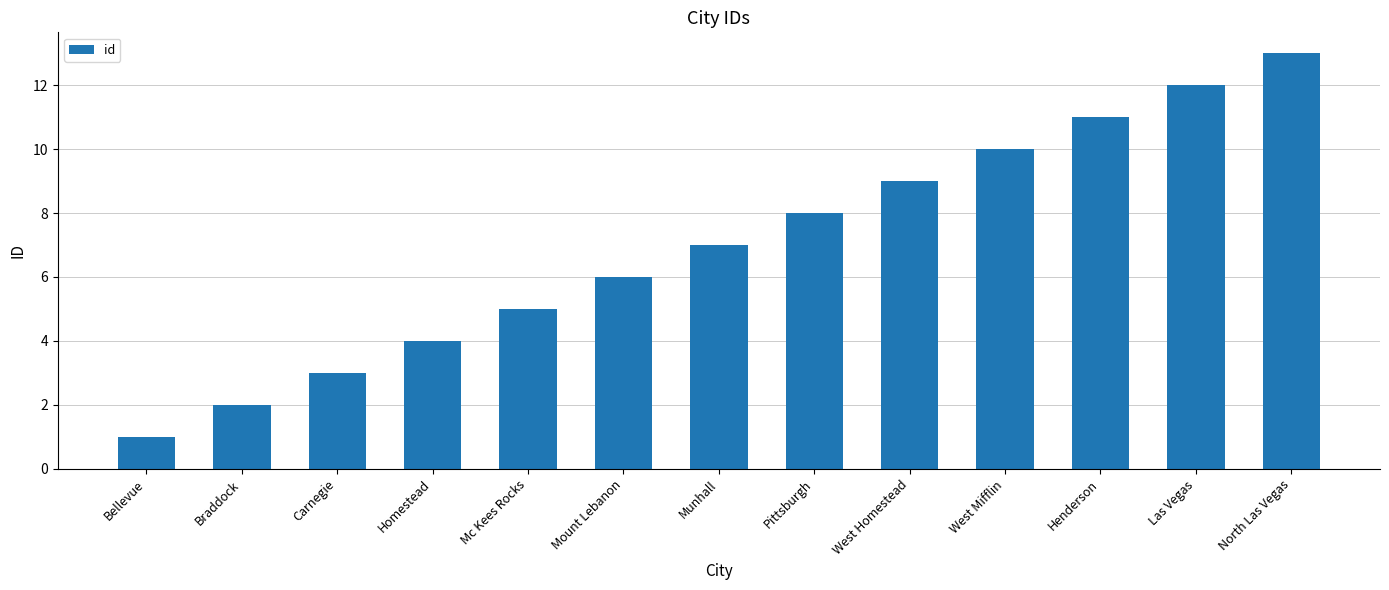

How many series are shown in this chart?

1